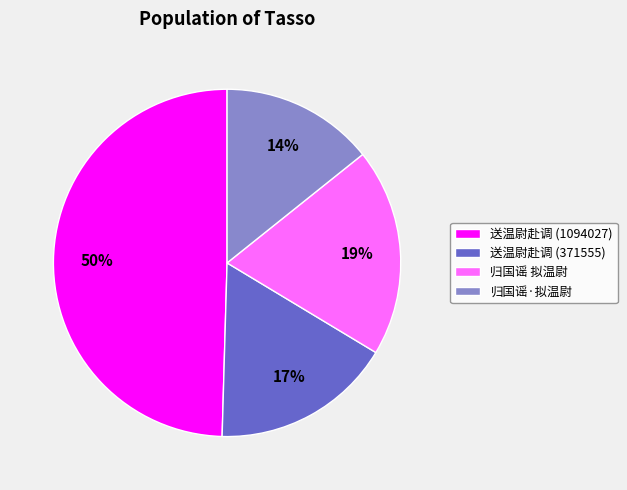

What percentage is the 归国谣·拟温尉 slice, to the nearest percent?

14%